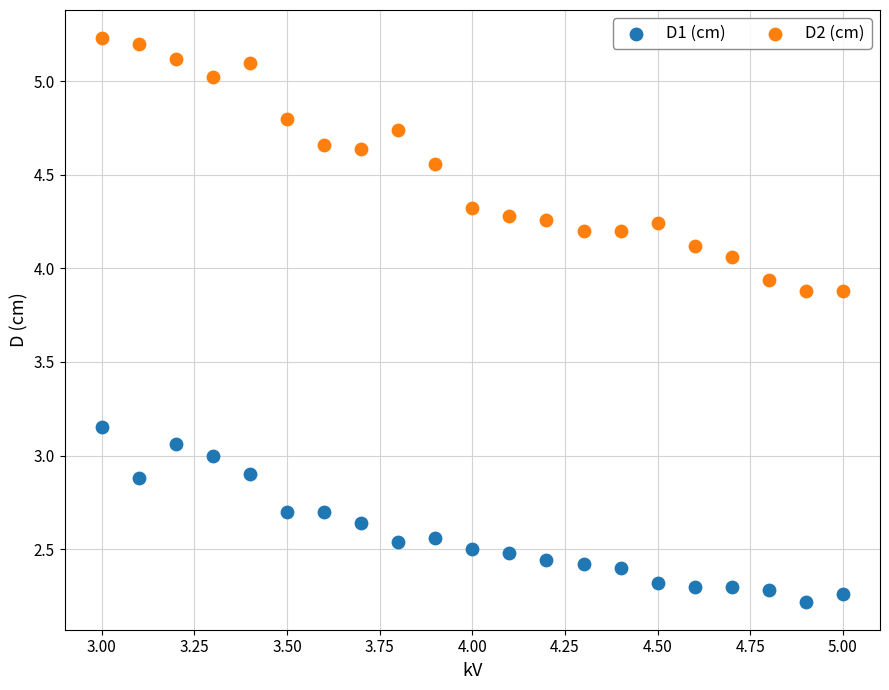

Which series has the widest spread of Y values?

D2 (cm)